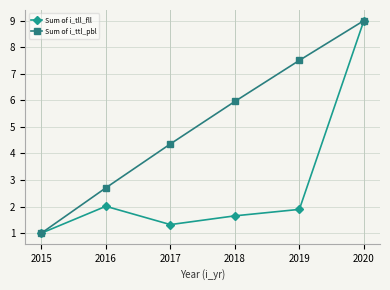

Is this an area chart (filled region under the line)?

No